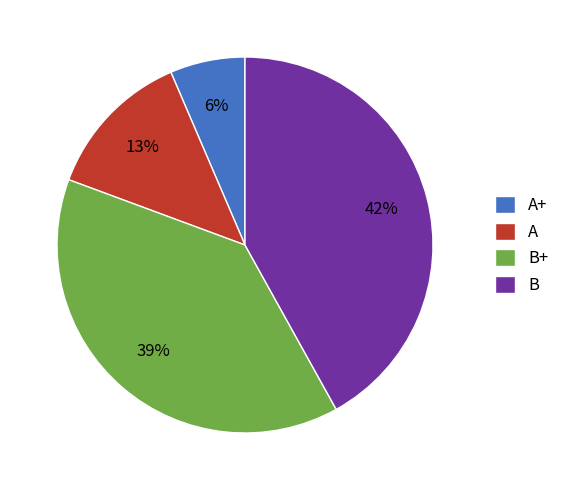

Is it true that B+ is 39% of the pie?

True